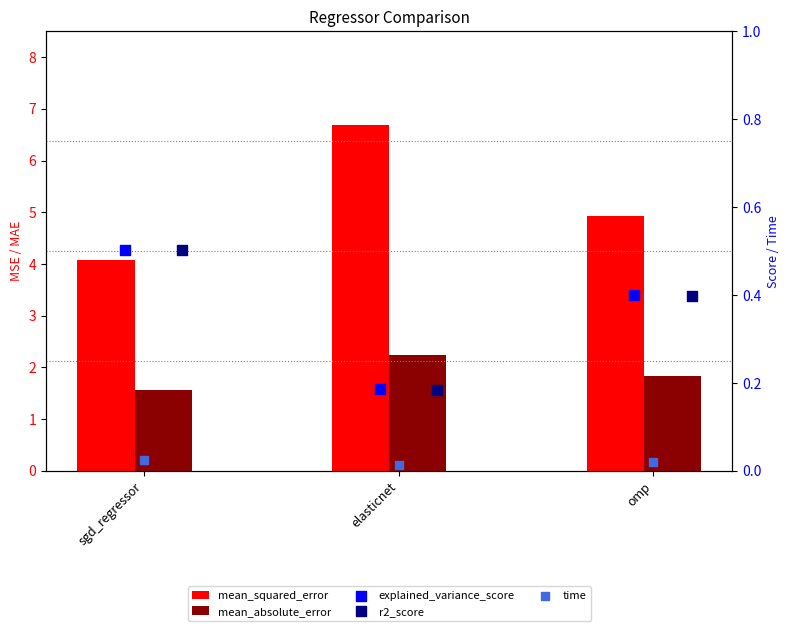

Which series reaches the maximum Y coordinate?

mean_squared_error